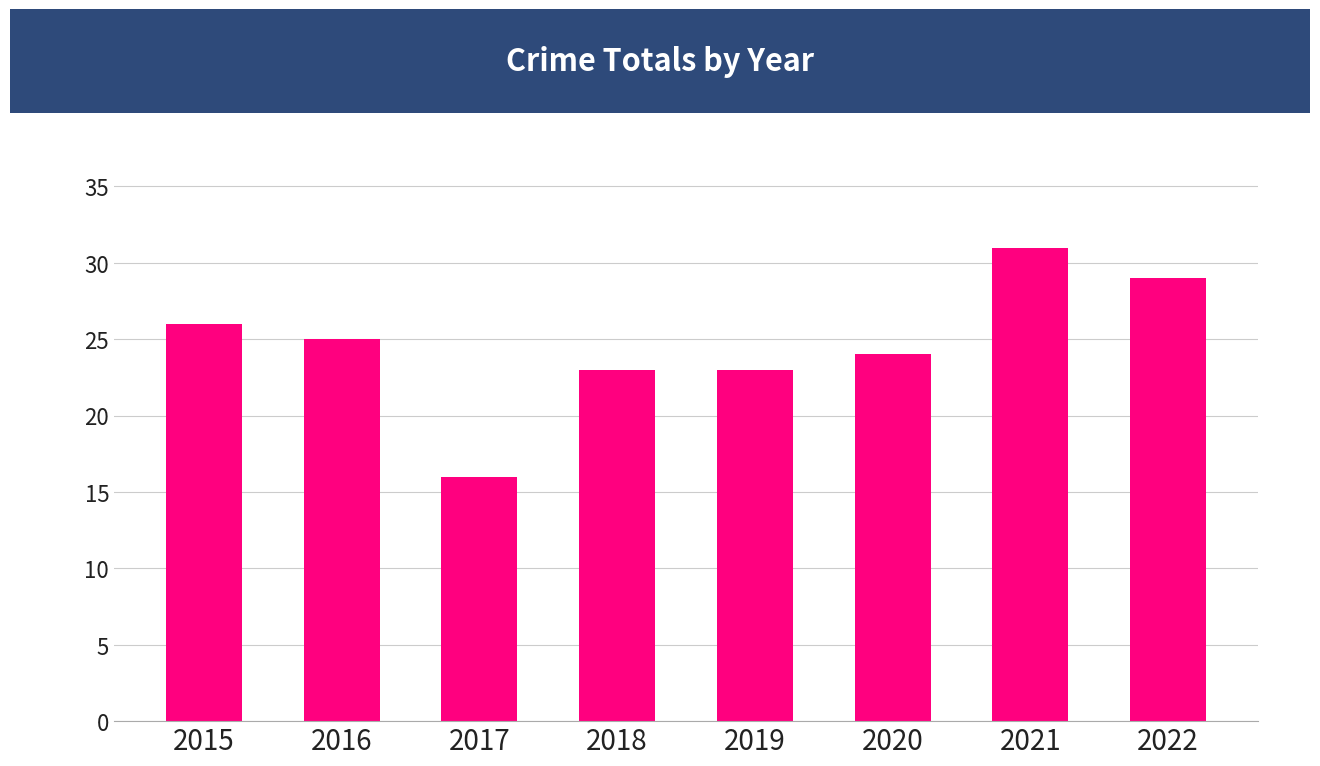

What value does the data have at 2019, to the nearest 5?

25